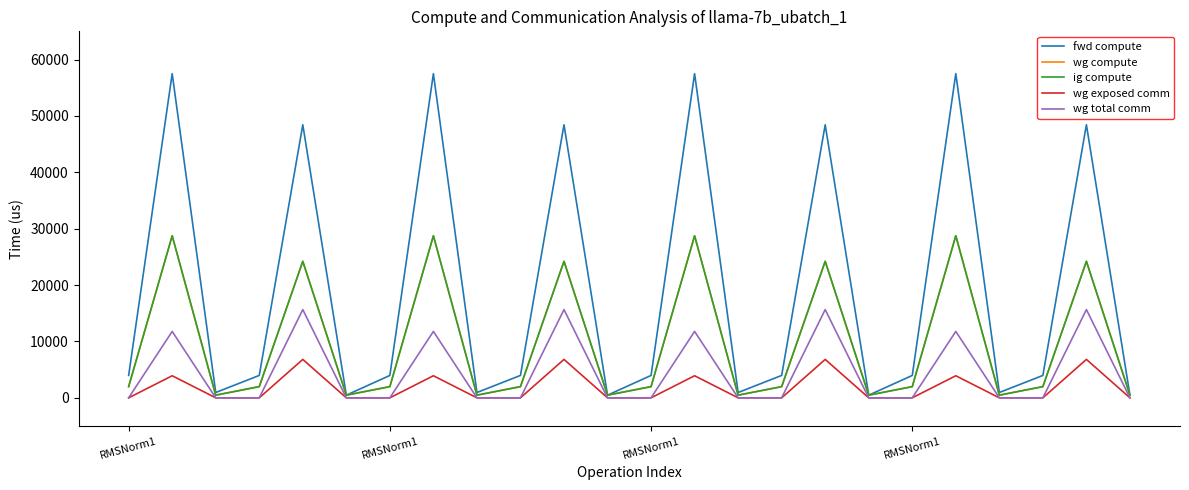

Reading right to left, list all the values displayed in this chart.

fwd compute: 471.9	48424.5	3971.5	943.7	57488.2	3971.5	471.9	48424.5	3971.5	943.7	57488.2	3971.5	471.9	48424.5	3971.5	943.7	57488.2	3971.5	471.9	48424.5	3971.5	943.7	57488.2	3971.5
wg compute: 471.9	24212.3	1985.7	471.9	28744.1	1985.7	471.9	24212.3	1985.7	471.9	28744.1	1985.7	471.9	24212.3	1985.7	471.9	28744.1	1985.7	471.9	24212.3	1985.7	471.9	28744.1	1985.7
ig compute: 471.9	24212.3	1985.7	471.9	28744.1	1985.7	471.9	24212.3	1985.7	471.9	28744.1	1985.7	471.9	24212.3	1985.7	471.9	28744.1	1985.7	471.9	24212.3	1985.7	471.9	28744.1	1985.7
wg exposed comm: 0.0	6814.7	0.0	0.0	3915.5	0.0	0.0	6814.7	0.0	0.0	3915.5	0.0	0.0	6814.7	0.0	0.0	3915.5	0.0	0.0	6814.7	0.0	0.0	3915.5	0.0
wg total comm: 0.0	15648.0	0.0	0.0	11780.2	0.0	0.0	15648.0	0.0	0.0	11780.2	0.0	0.0	15648.0	0.0	0.0	11780.2	0.0	0.0	15648.0	0.0	0.0	11780.2	0.0